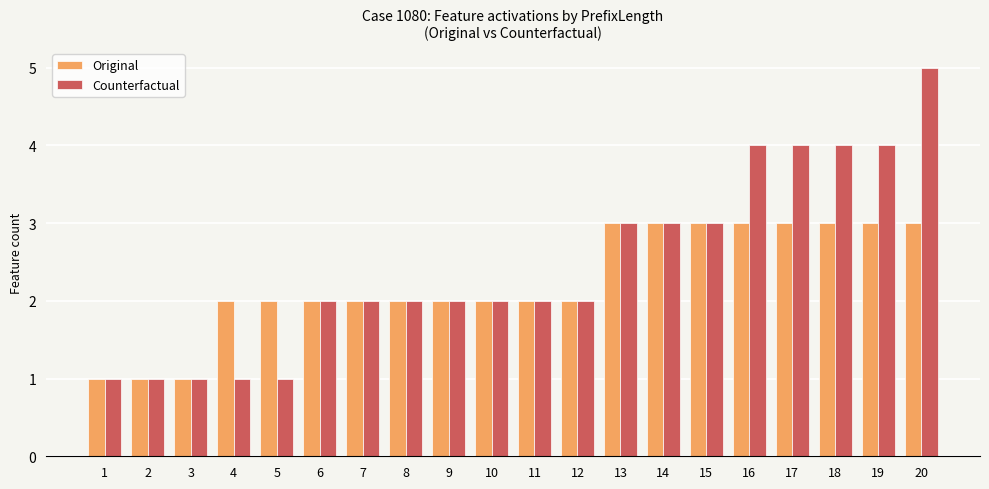

Reading left to right, what are all the values shown in this chart?

Original: 1	1	1	2	2	2	2	2	2	2	2	2	3	3	3	3	3	3	3	3
Counterfactual: 1	1	1	1	1	2	2	2	2	2	2	2	3	3	3	4	4	4	4	5